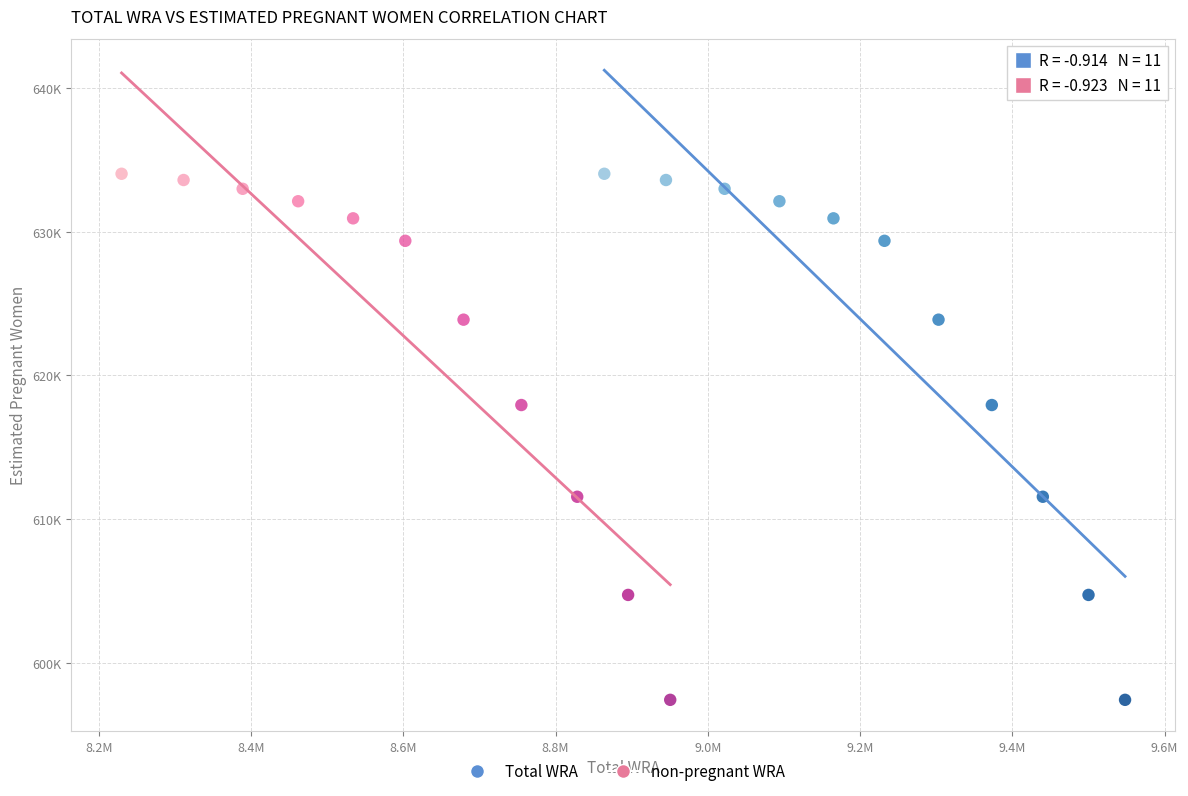

What are all the series names shown in the legend?

Total WRA, non-pregnant WRA